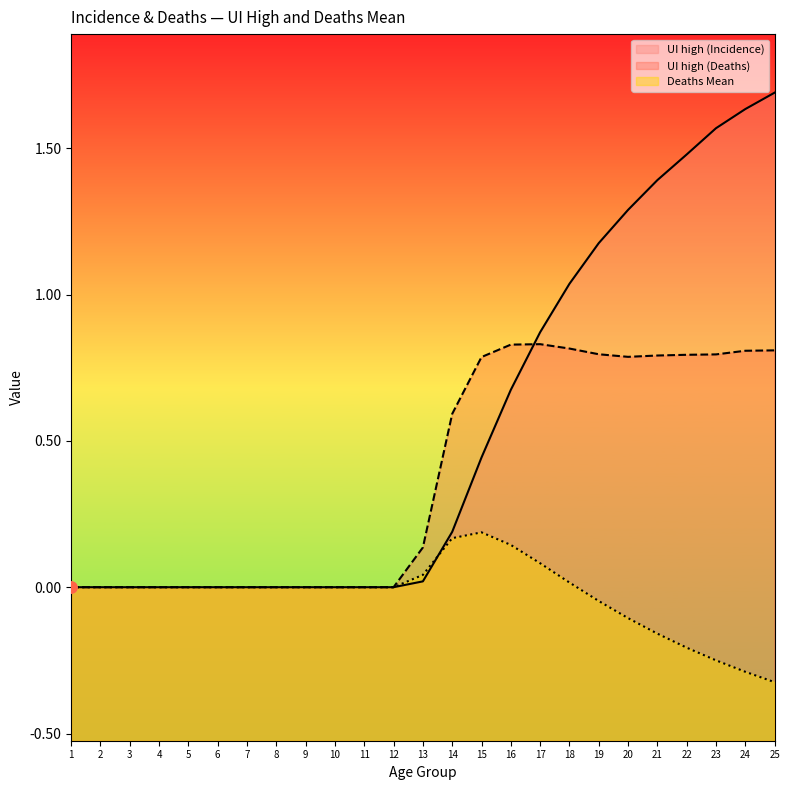

At which label does Deaths Mean reach its peak?

15